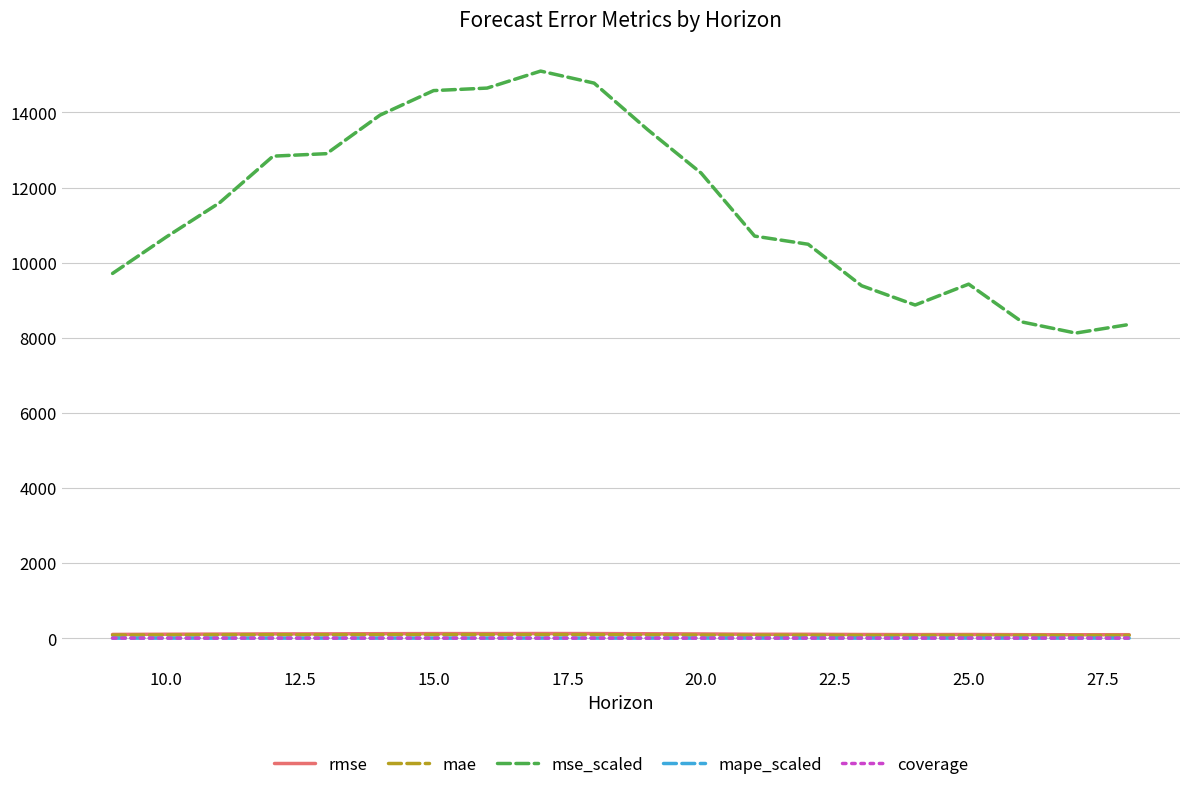

Which series has the largest total across all categories?

mse_scaled